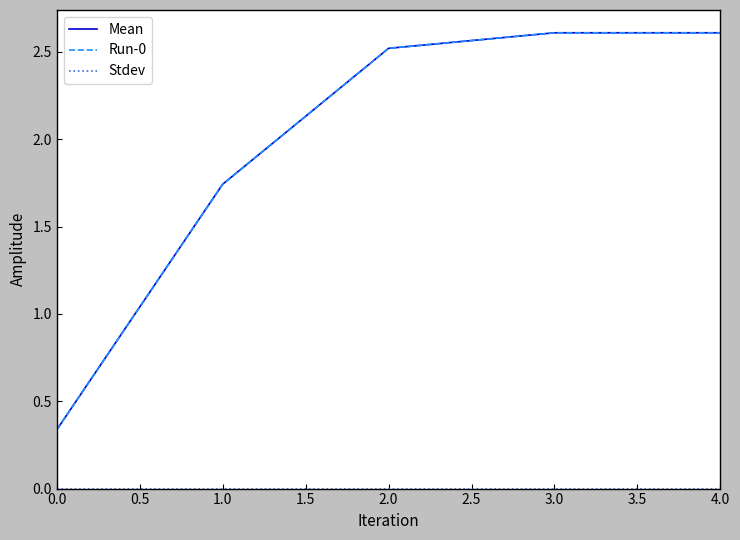

Which series has the largest range (max minus min)?

Mean